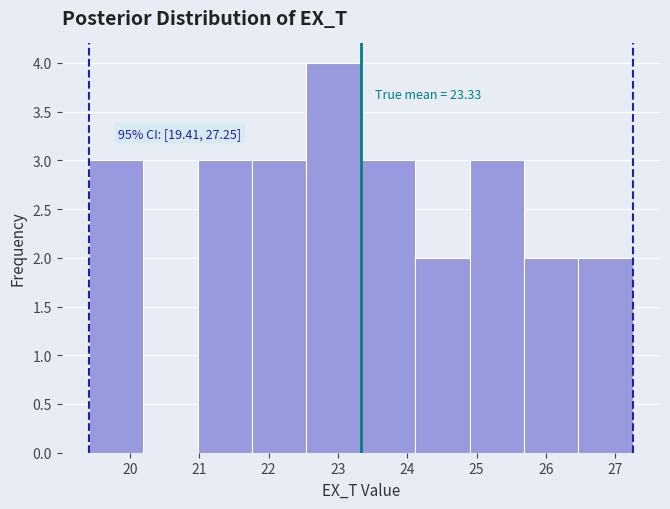

Over which range of the x-axis is the bar tallest?

22.5 to 23.3